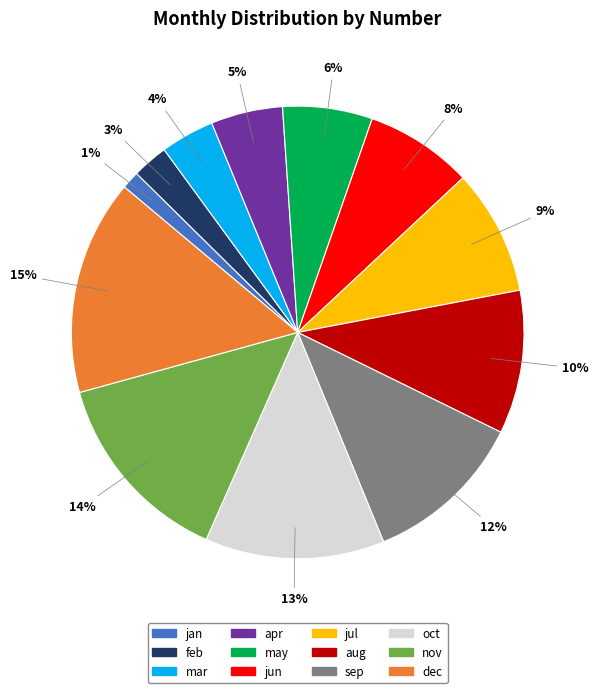

Do feb and sep together represent more than half of the pie?

No